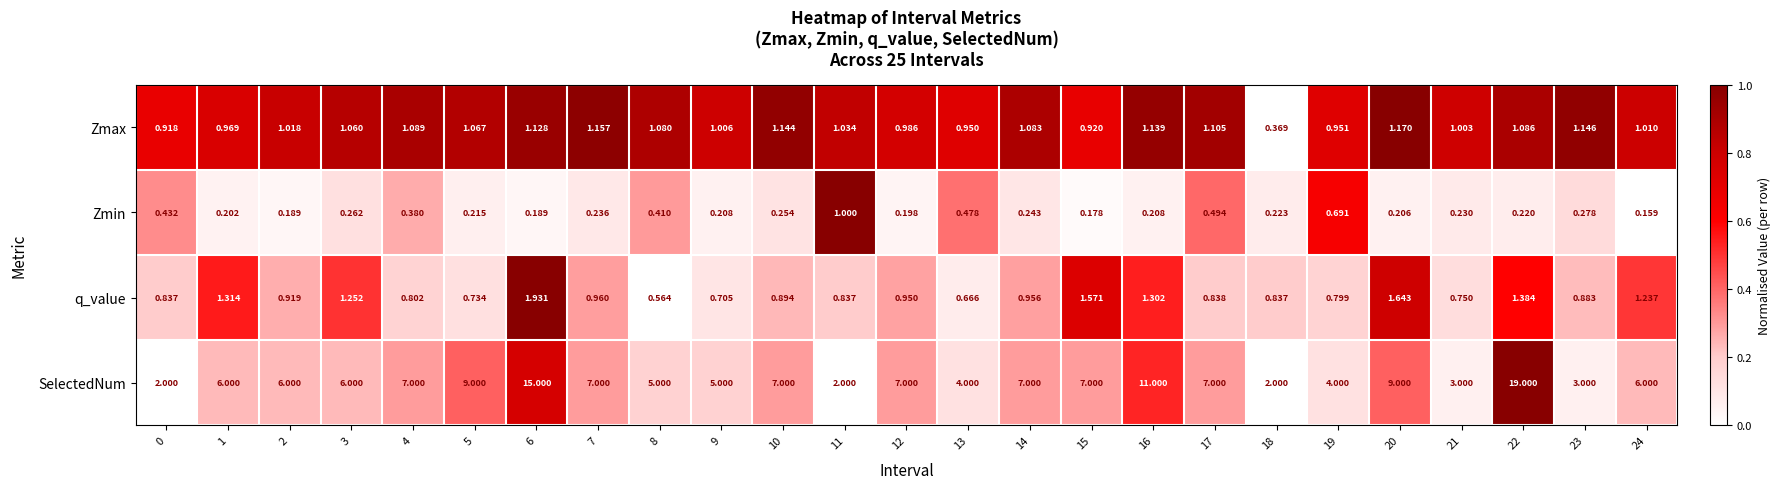

Rank the series at 6 from highest to lowest value.

SelectedNum, q_value, Zmax, Zmin